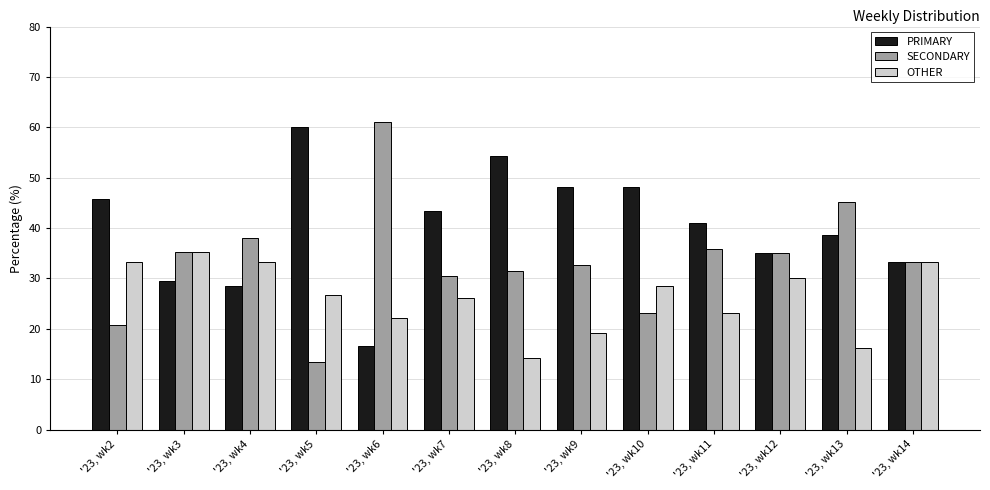

List the labels in order of SECONDARY value, largest first.

'23, wk6, '23, wk13, '23, wk4, '23, wk11, '23, wk3, '23, wk12, '23, wk14, '23, wk9, '23, wk8, '23, wk7, '23, wk10, '23, wk2, '23, wk5